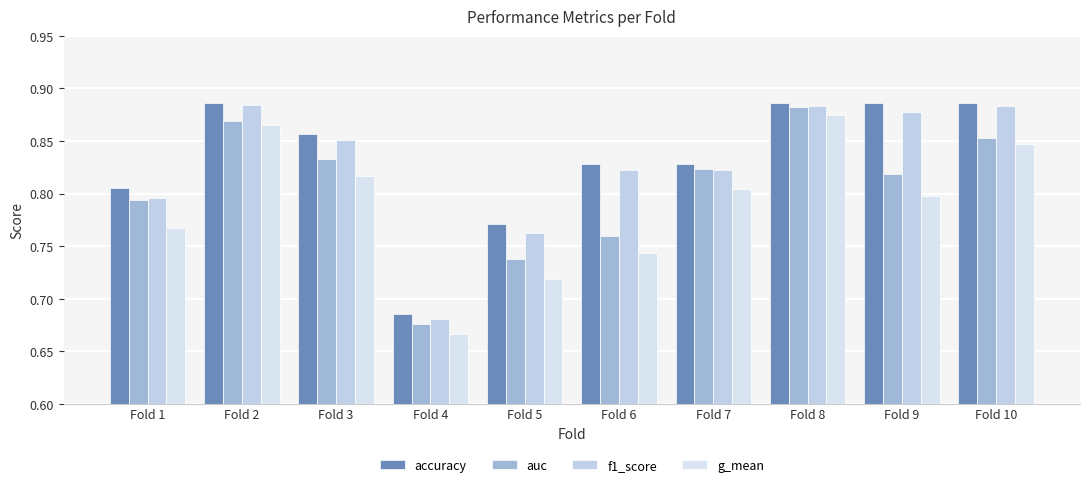

The value of g_mean at Fold 8 is 1.1. True or false?

False